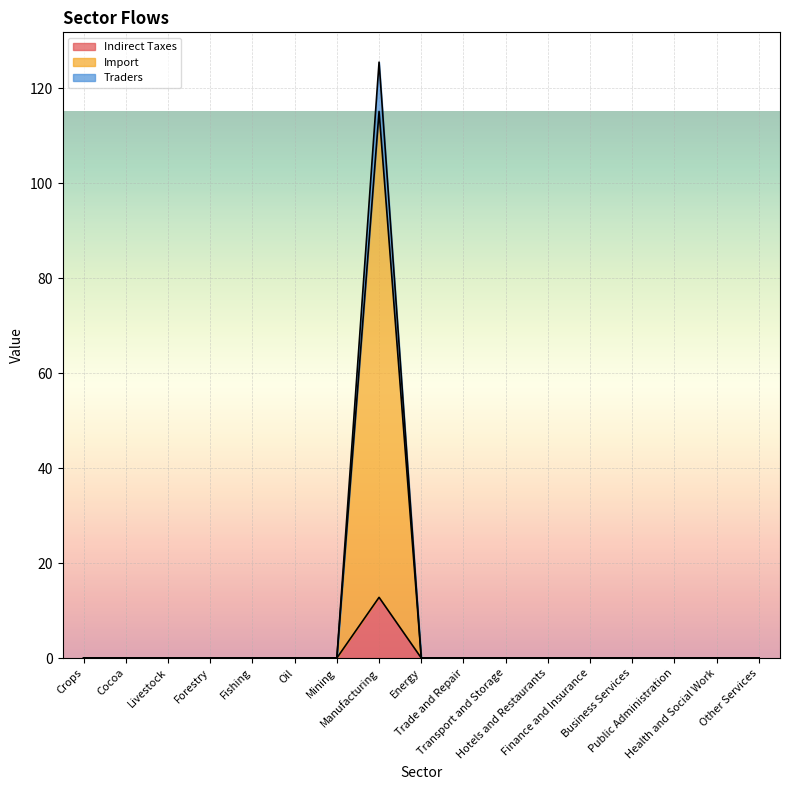

At which label is Import closest to 57?

Business Services